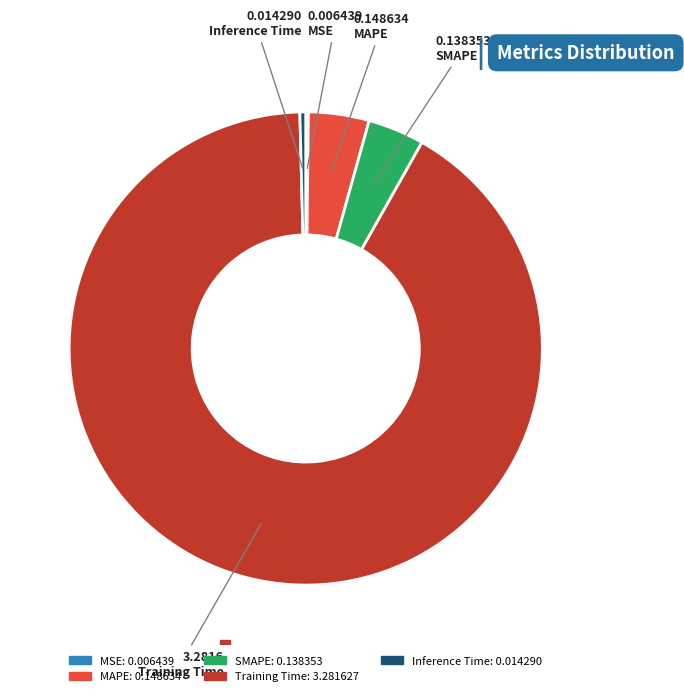

Is there a majority slice in this chart?

Yes